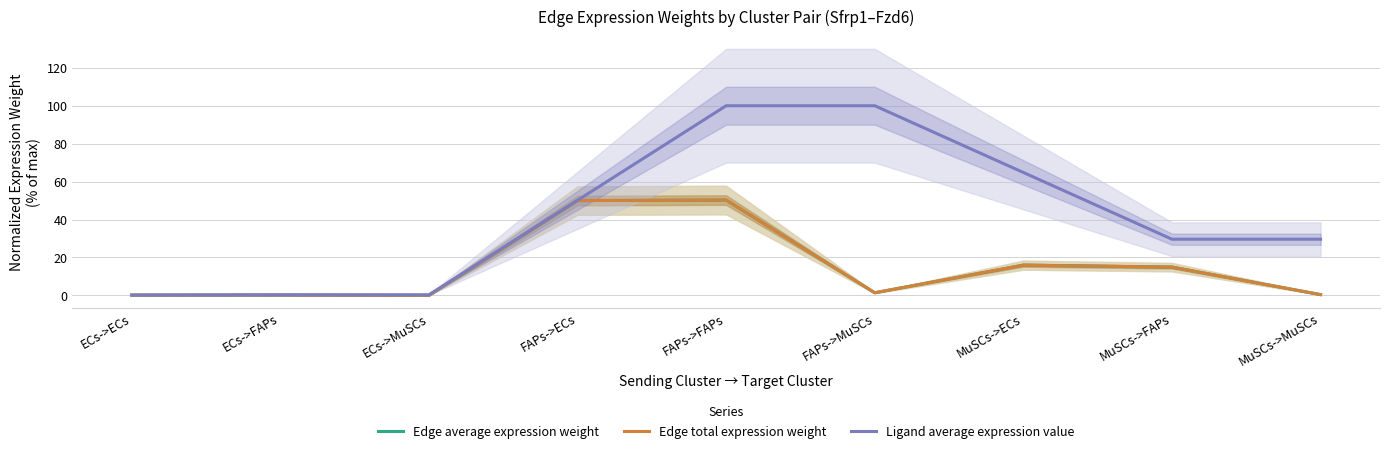

Which series has the largest total across all categories?

Ligand average expression value